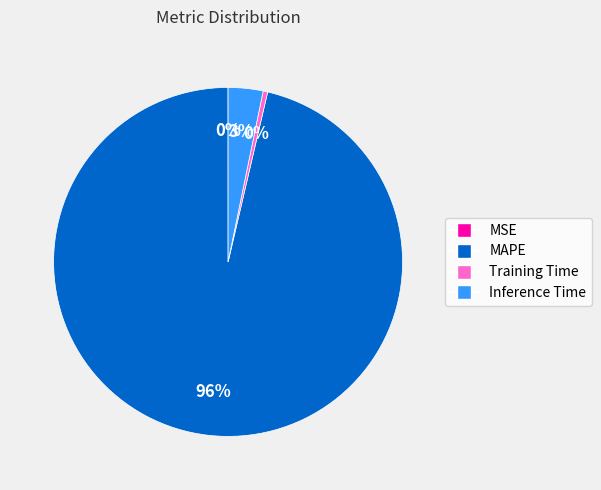

Does any single category account for the majority?

Yes